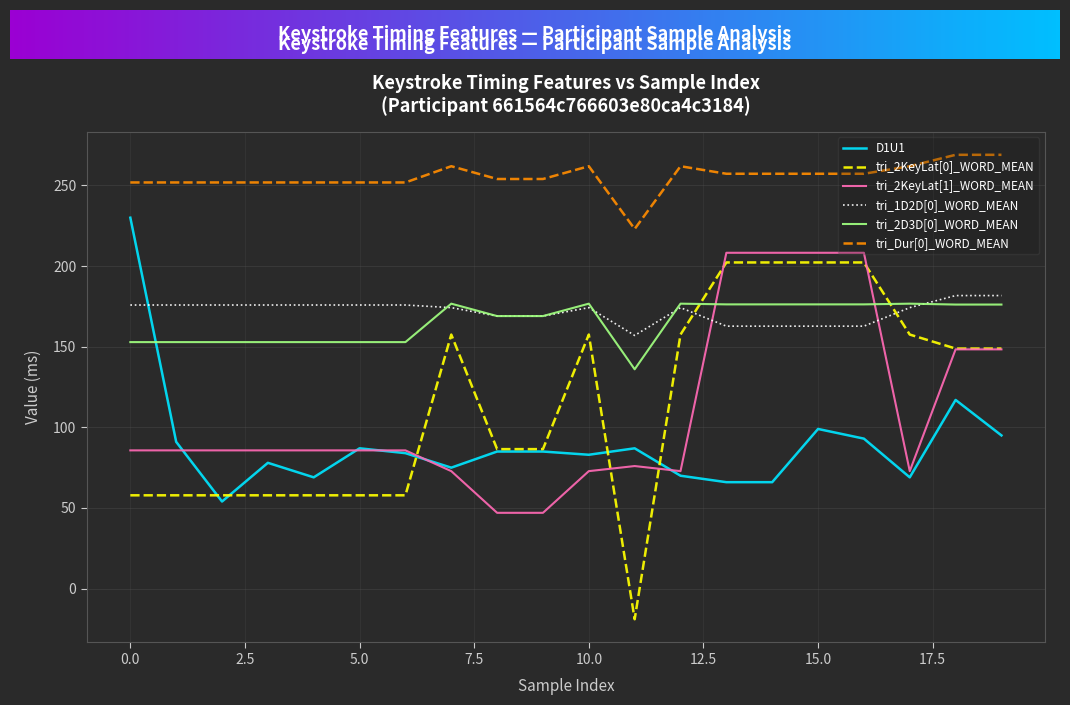

What is the average value of the tri_1D2D[0]_WORD_MEAN series?

171.9